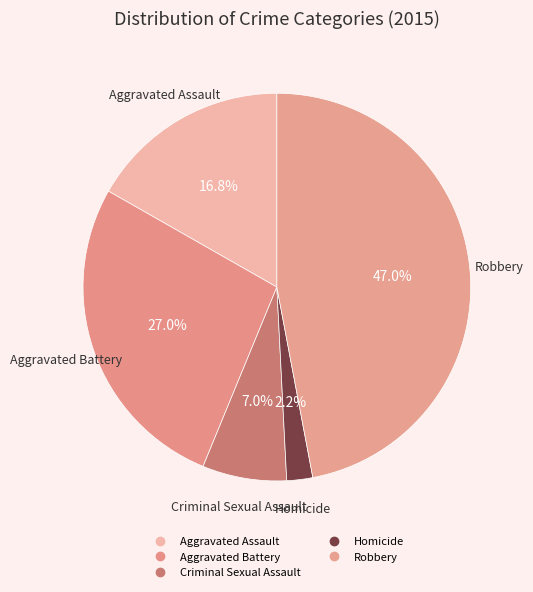

Combined, do Aggravated Battery and Criminal Sexual Assault account for over 50%?

No